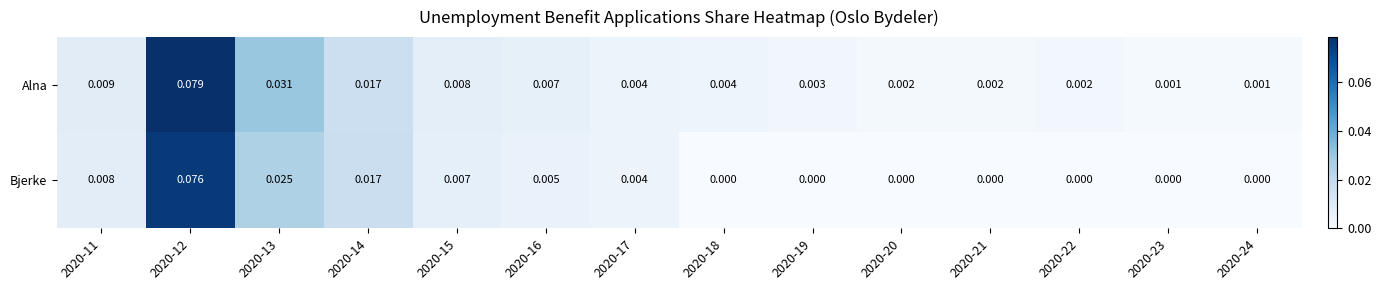

Between 2020-13 and 2020-20, which series saw the biggest shift?

Alna